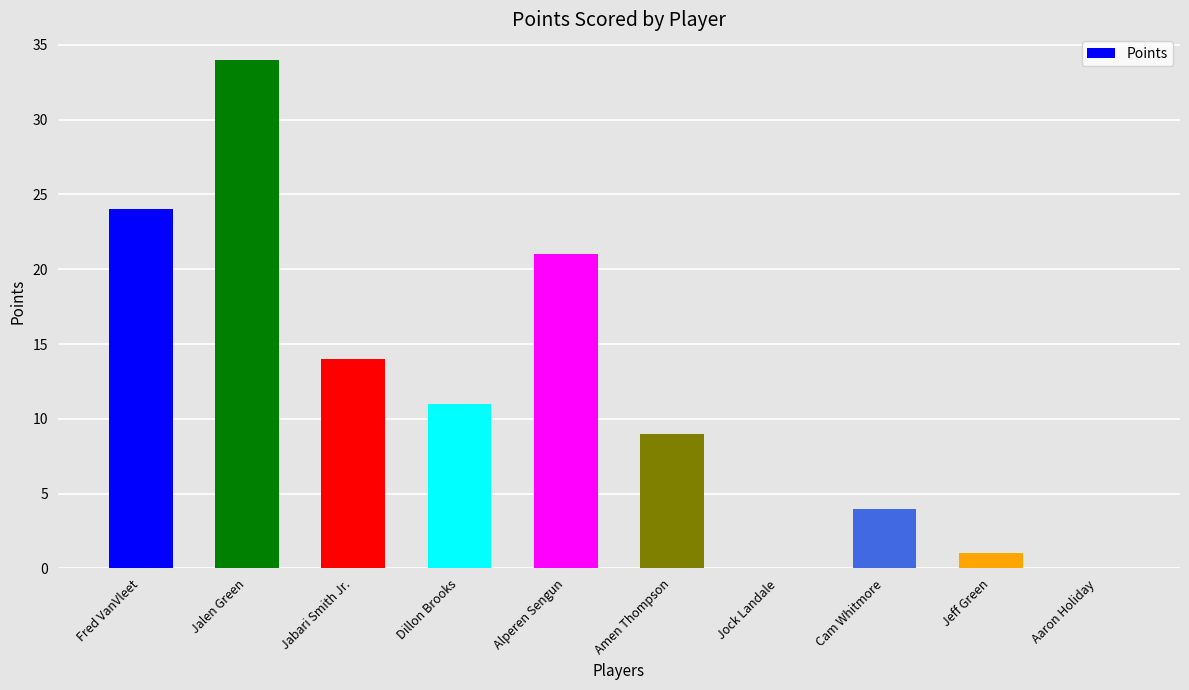

Between Amen Thompson and Fred VanVleet, which is larger?

Fred VanVleet